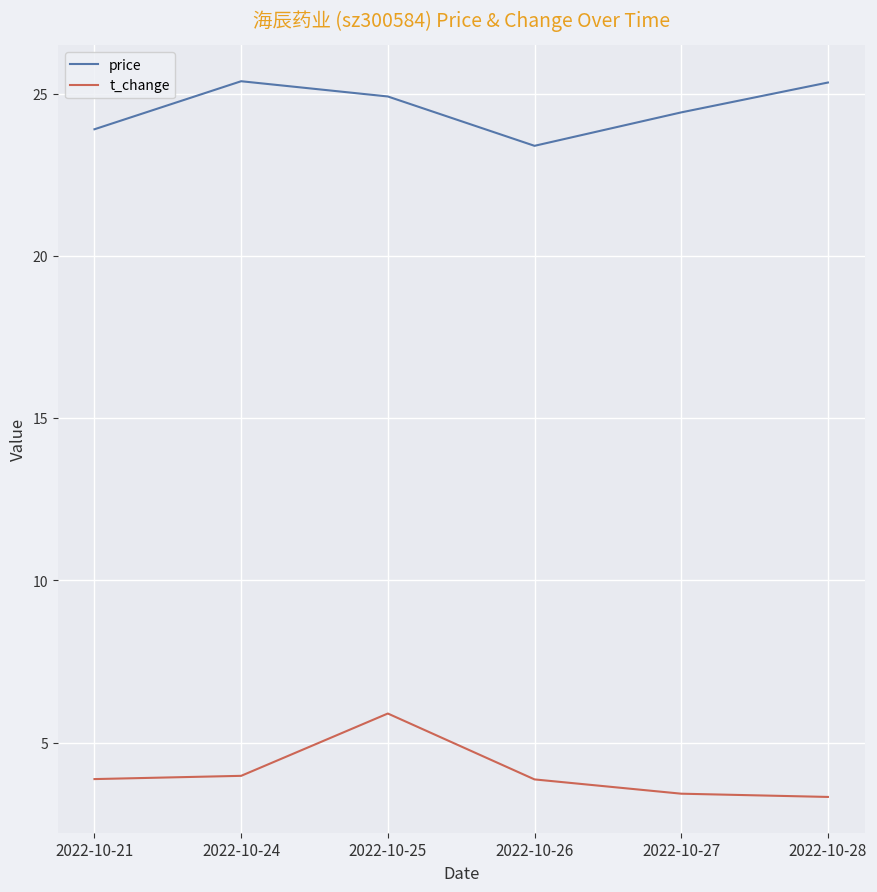

True or false: price and t_change intersect in this chart.

False